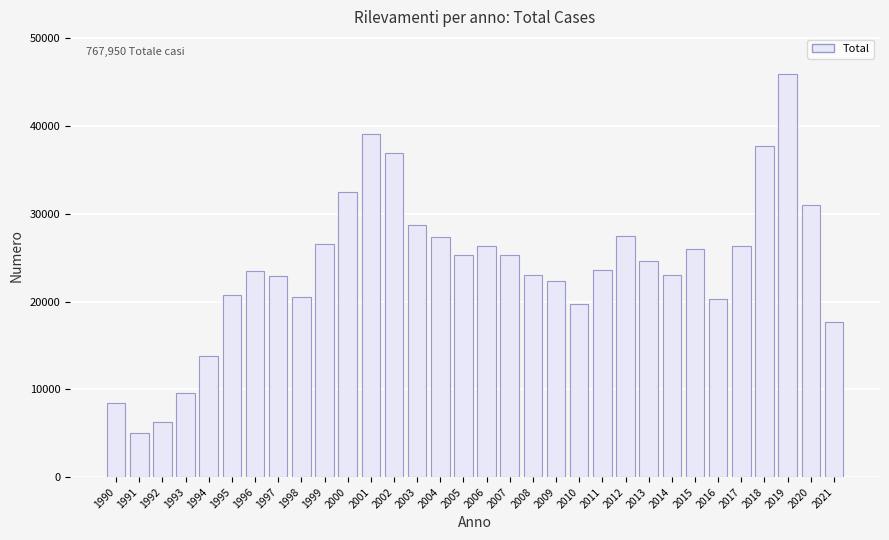

What is the approximate value at 2015, to the nearest 10?

25950